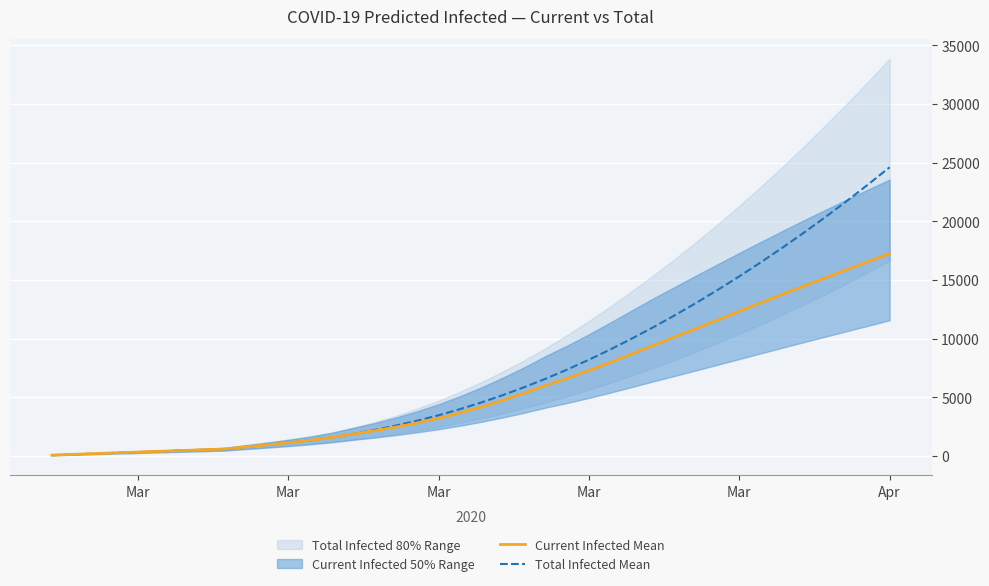

What is the sum of all Current Infected Mean values?

235833